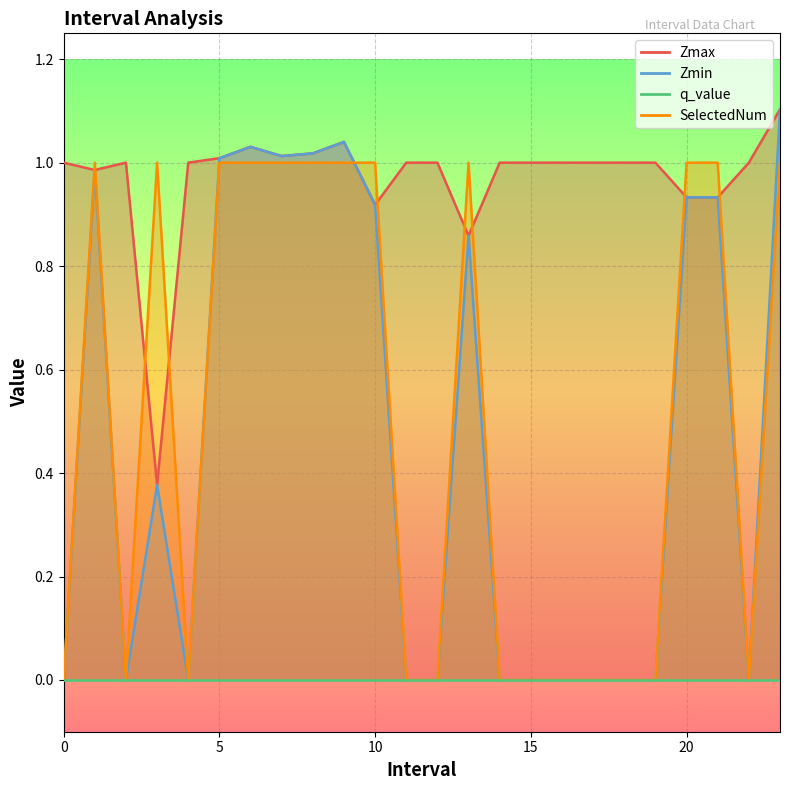

The value of Zmin at 23.0 is 1.1. True or false?

True